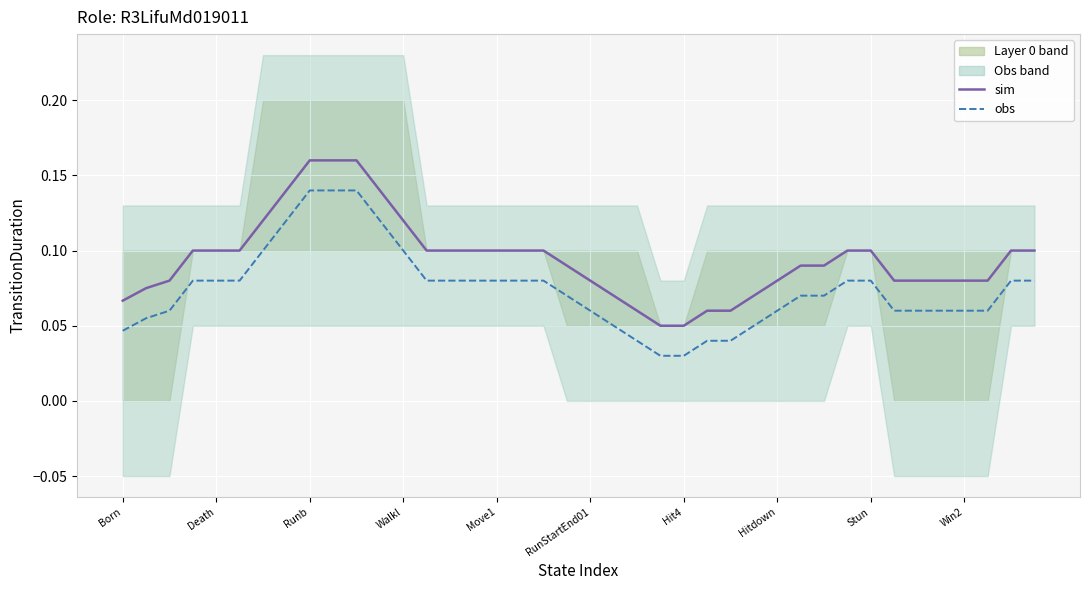

The sim mean series shows 0.0 at 23. True or false?

False